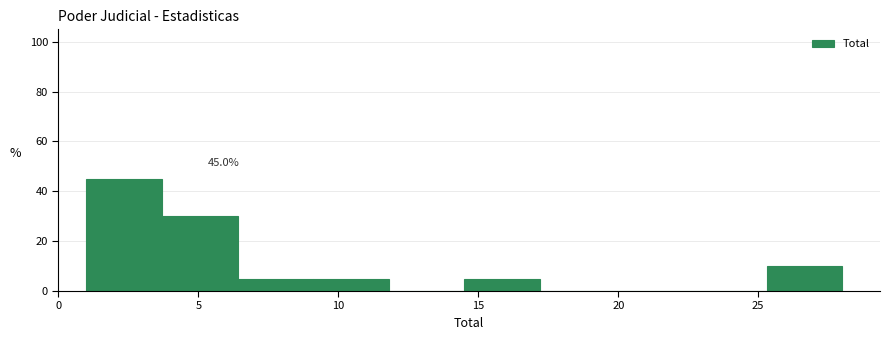

Which range on the x-axis has the tallest bar?

1.0 to 3.7